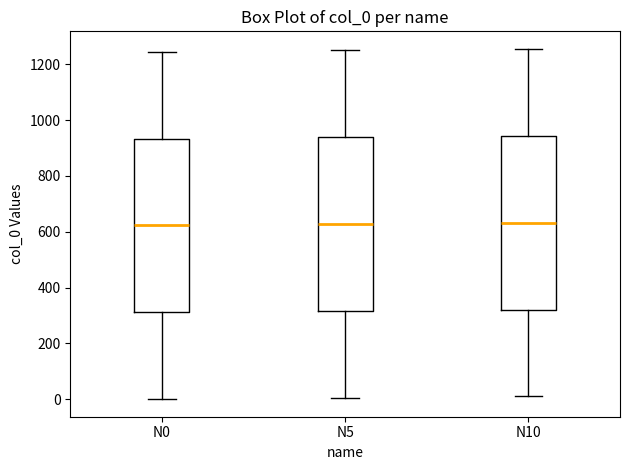

Where does the median line of the box for N5 sit on the y-axis? The values are not printed on the chart, so give them approximately, as read against the axis.

620